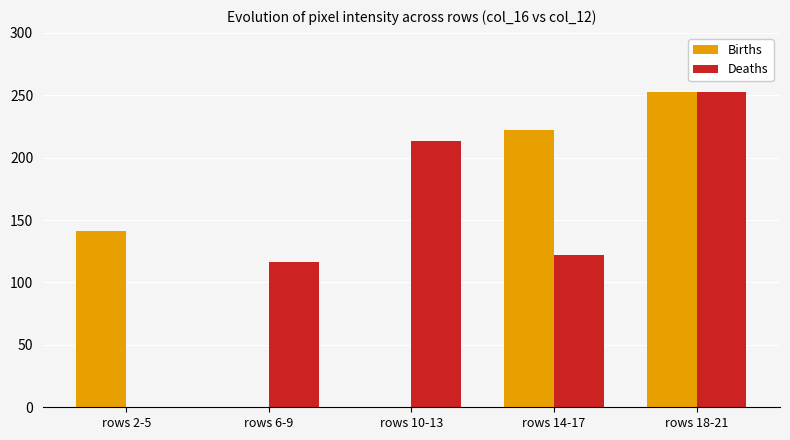

What are all the series names shown in the legend?

Births, Deaths